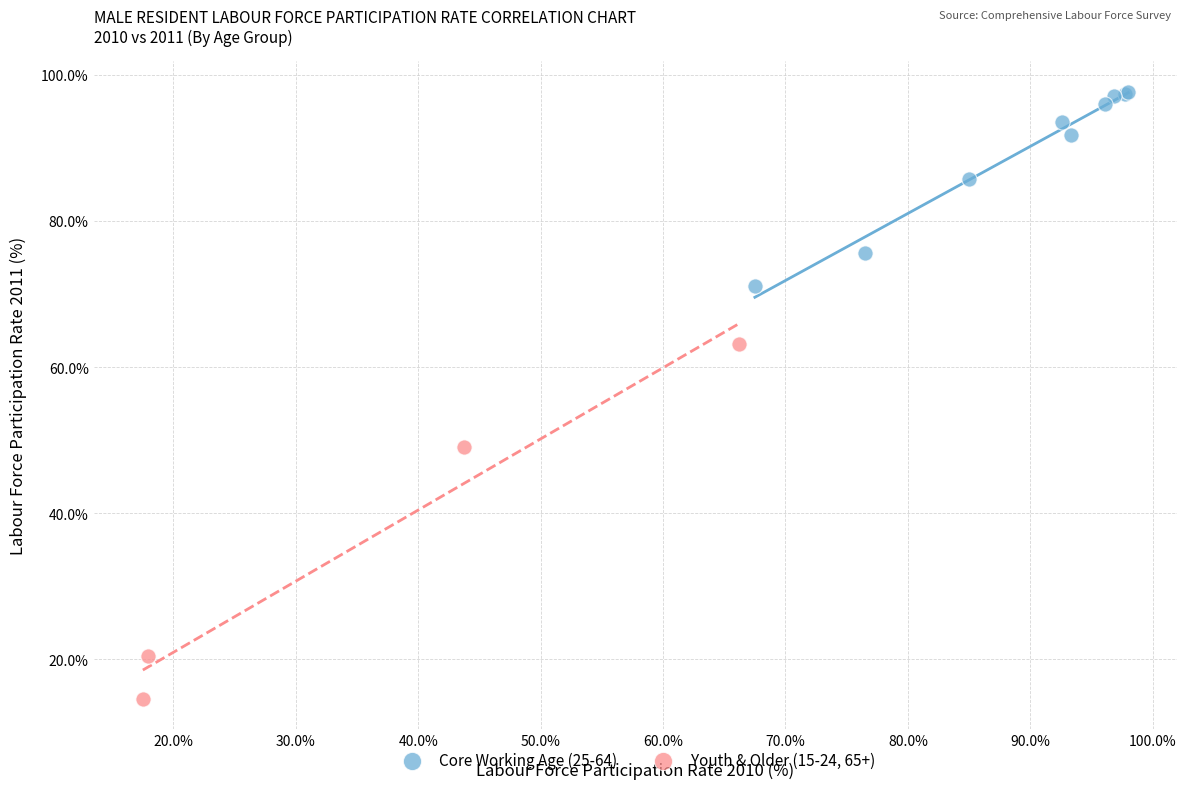

Which series contains the highest Y value?

Core Working Age (25-64)